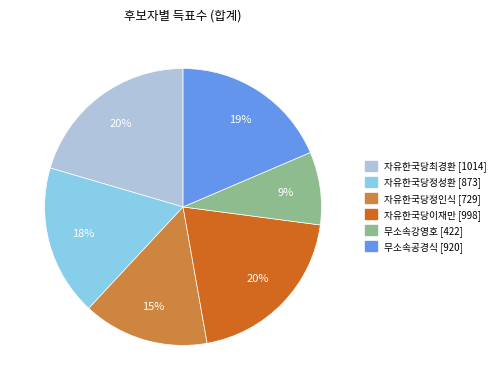

What percentage is the 자유한국당최경환 slice, to the nearest percent?

20%